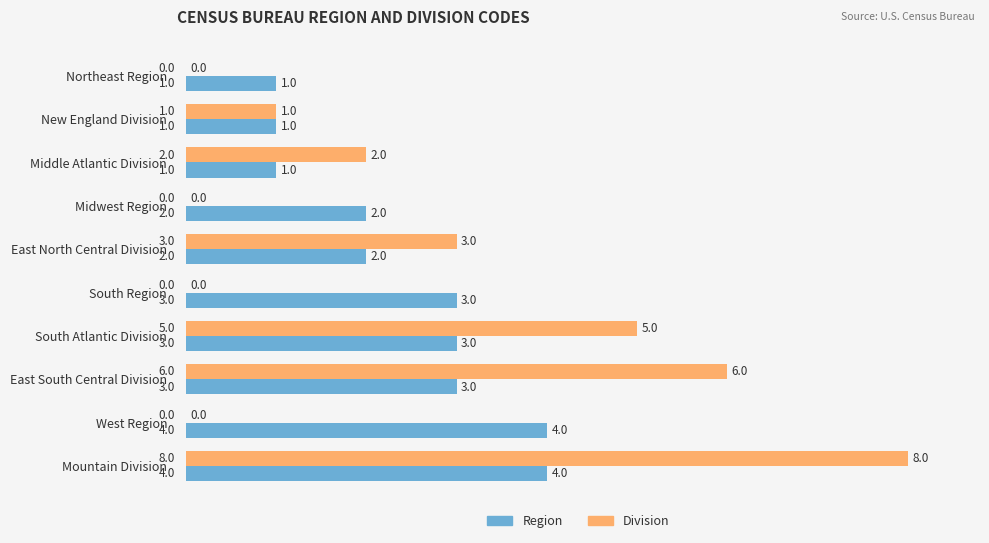

Where is Division nearest to the value 4?

East North Central Division